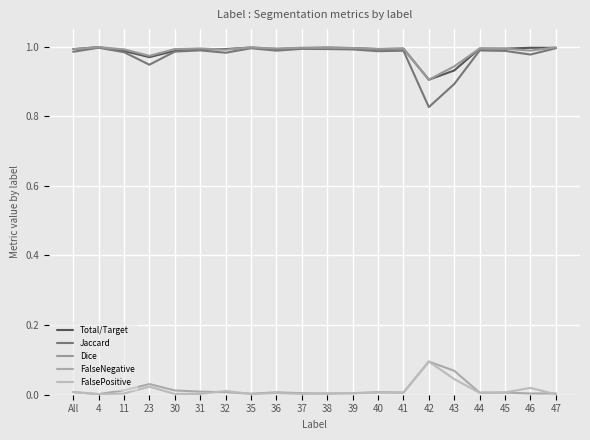

What is the difference between the second highest and minimum values in the Jaccard series?

0.2